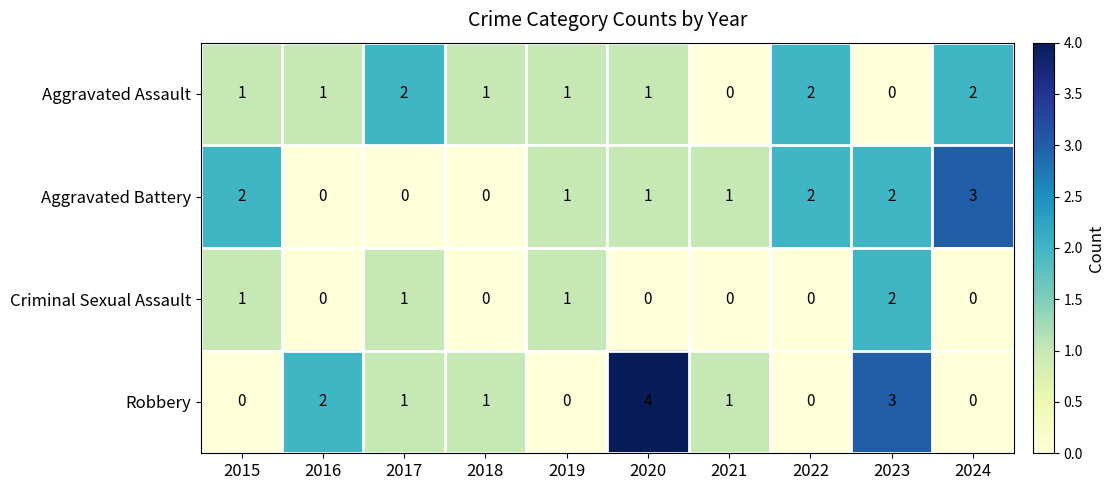

Where does the Robbery series first go above 1?

2016